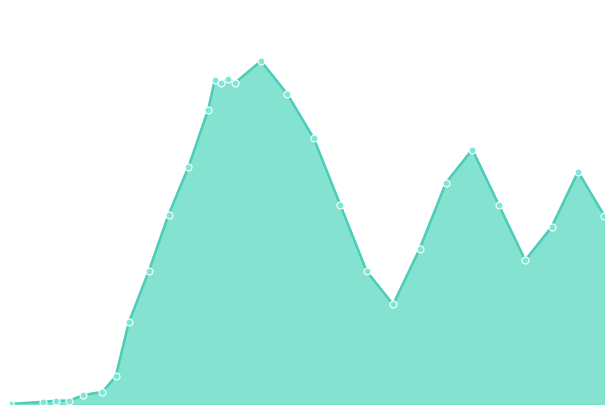

What is the label of the 13th point from the left?

2020-05-24